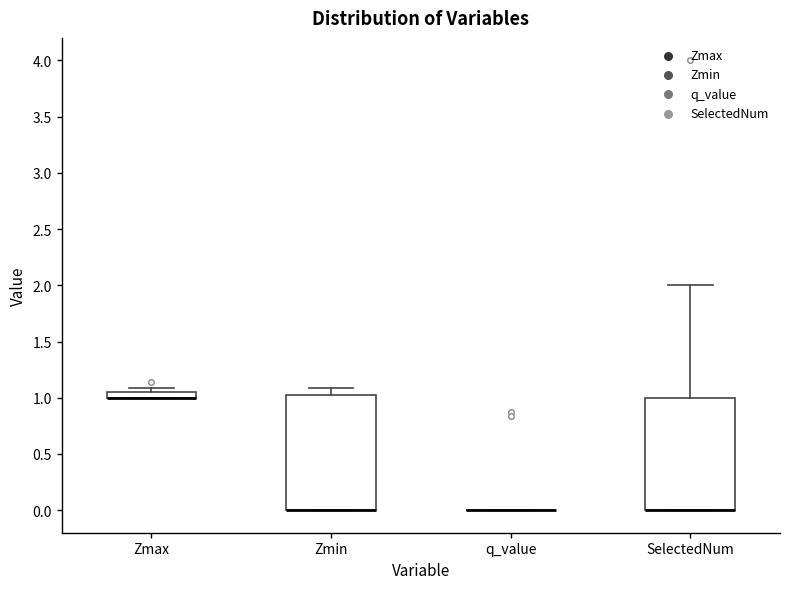

Where is the lower edge of the box for Zmin on the y-axis? The values are not printed on the chart, so give them approximately, as read against the axis.

0.00